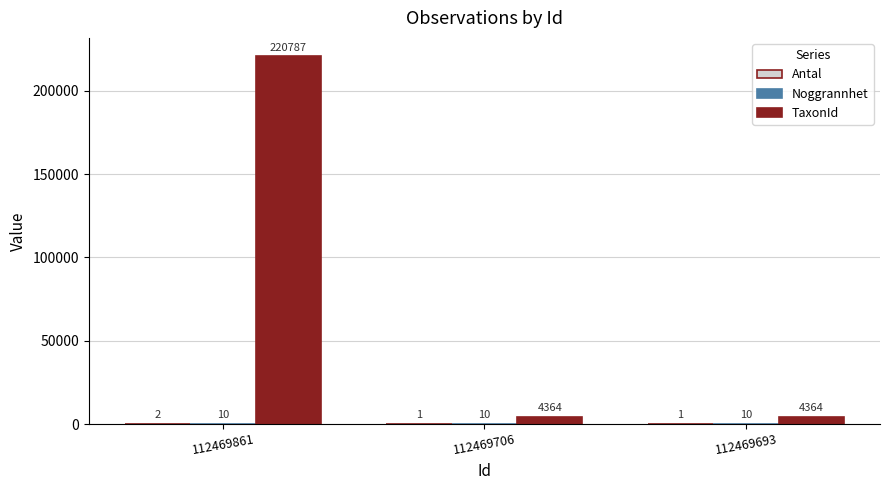

How many groups of bars are there?

3